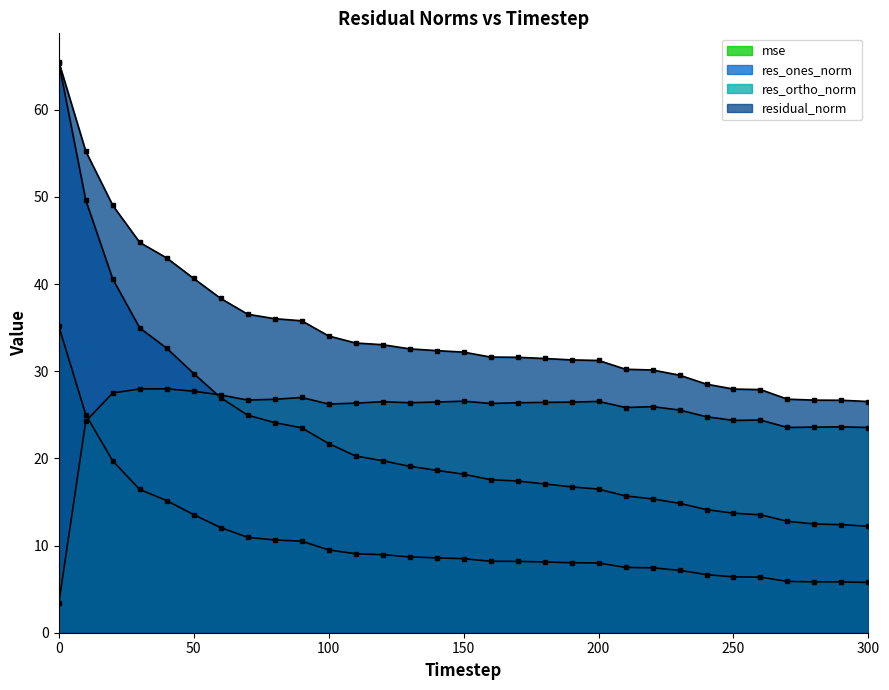

Which series has the largest range (max minus min)?

res_ones_norm